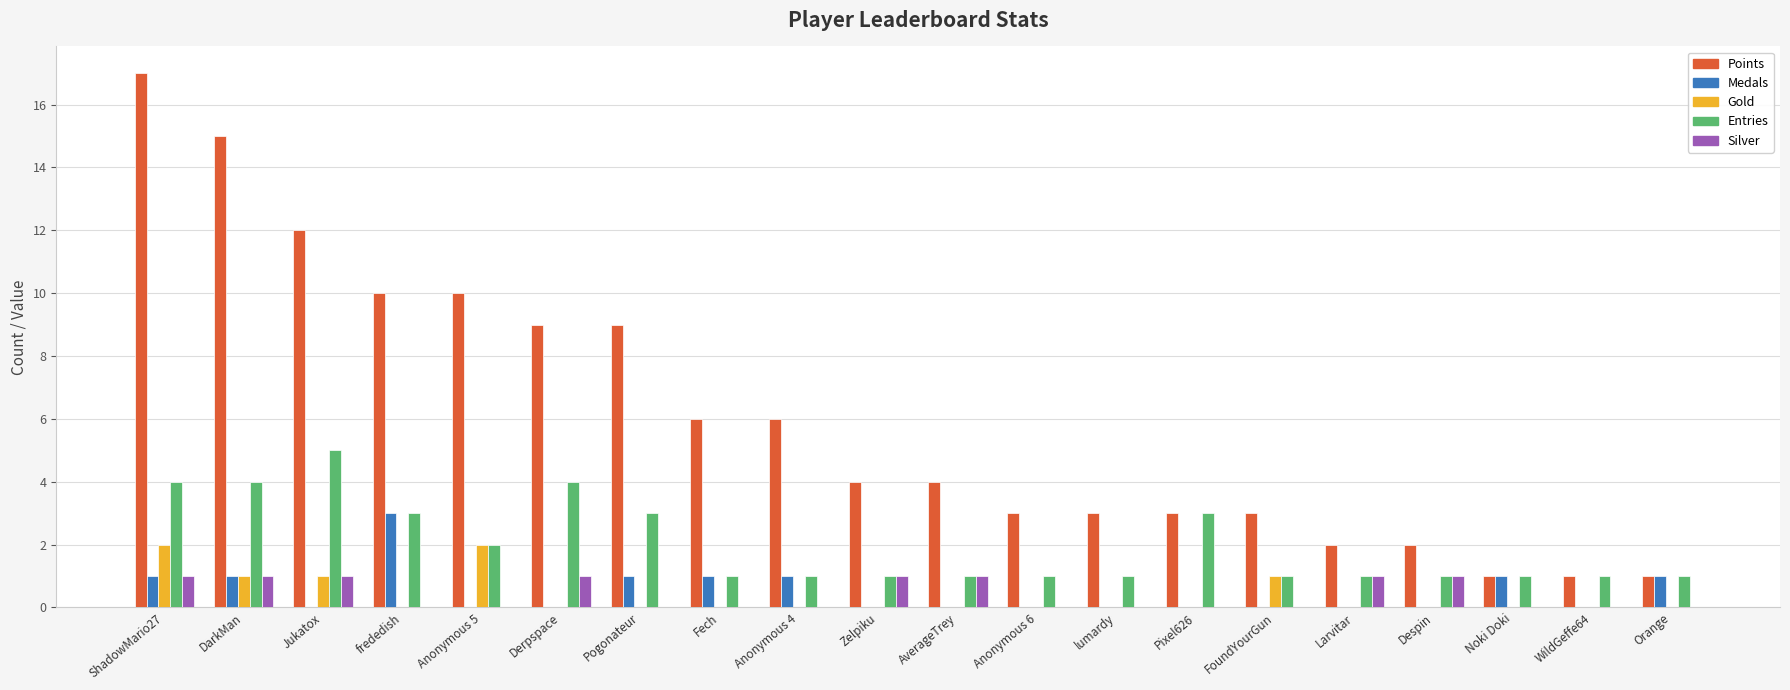

Count the number of data series in this chart.

5